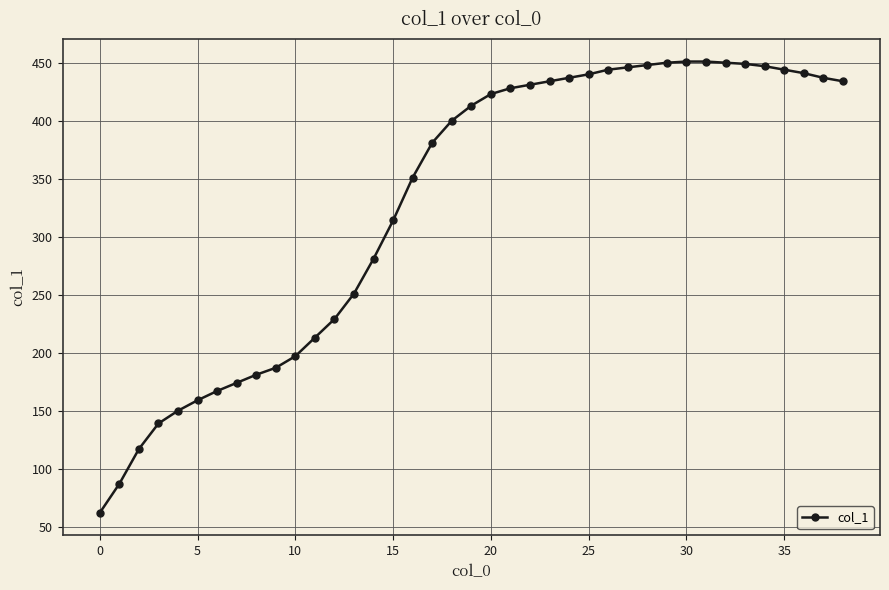

What is the greatest value displayed?

451